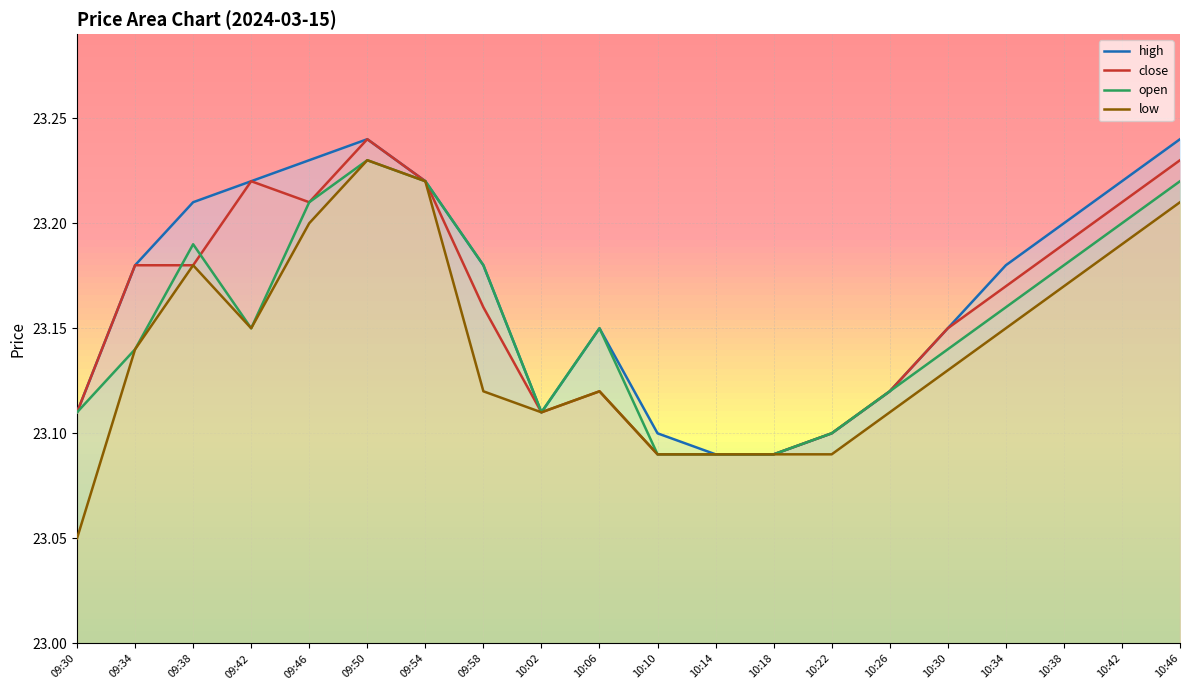

Reading left to right, list all the values displayed in this chart.

high: 23.1	23.2	23.2	23.2	23.2	23.2	23.2	23.2	23.1	23.1	23.1	23.1	23.1	23.1	23.1	23.1	23.2	23.2	23.2	23.2
close: 23.1	23.2	23.2	23.2	23.2	23.2	23.2	23.2	23.1	23.1	23.1	23.1	23.1	23.1	23.1	23.1	23.2	23.2	23.2	23.2
open: 23.1	23.1	23.2	23.1	23.2	23.2	23.2	23.2	23.1	23.1	23.1	23.1	23.1	23.1	23.1	23.1	23.2	23.2	23.2	23.2
low: 23.1	23.1	23.2	23.1	23.2	23.2	23.2	23.1	23.1	23.1	23.1	23.1	23.1	23.1	23.1	23.1	23.1	23.2	23.2	23.2